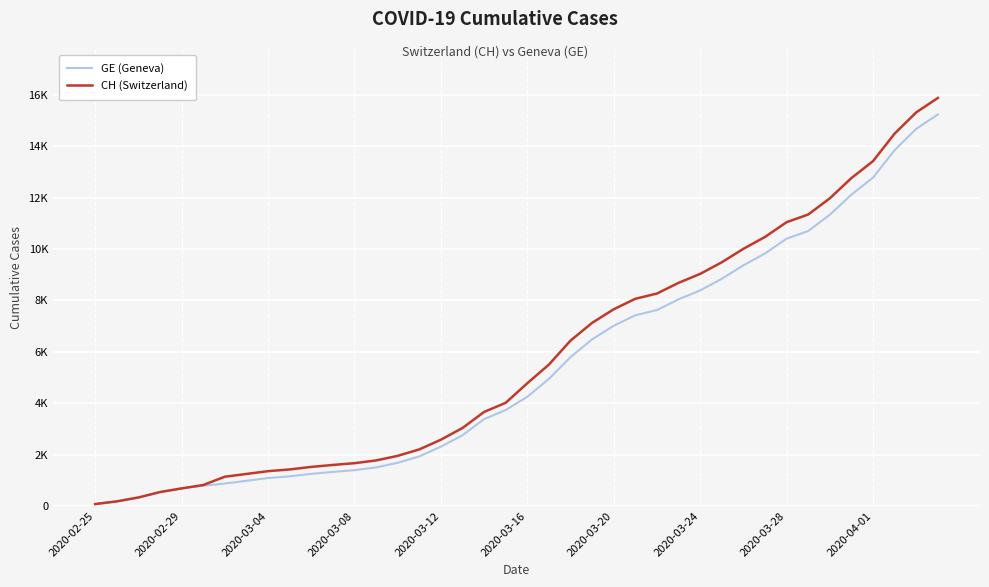

At which category does the chart reach its peak across all series?

39